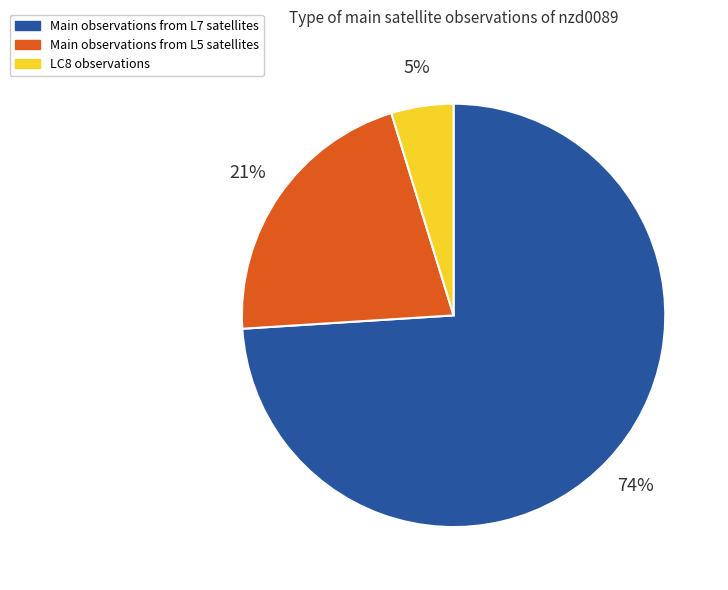

Is there a majority slice in this chart?

Yes